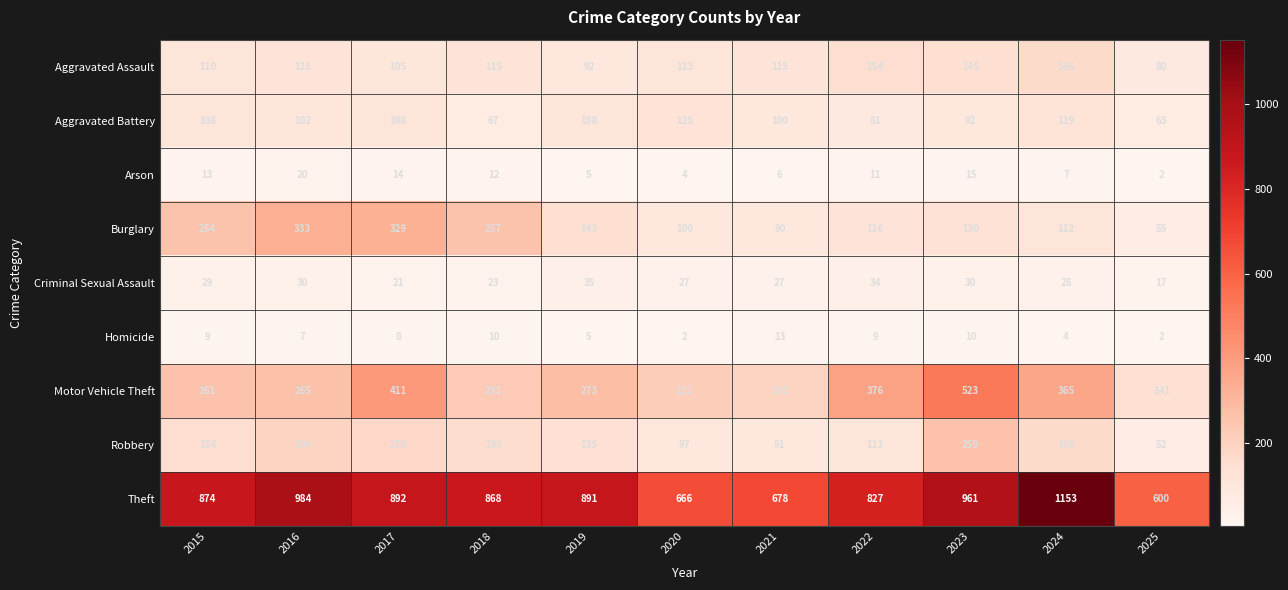

The Motor Vehicle Theft series shows 38 at 2025. True or false?

False